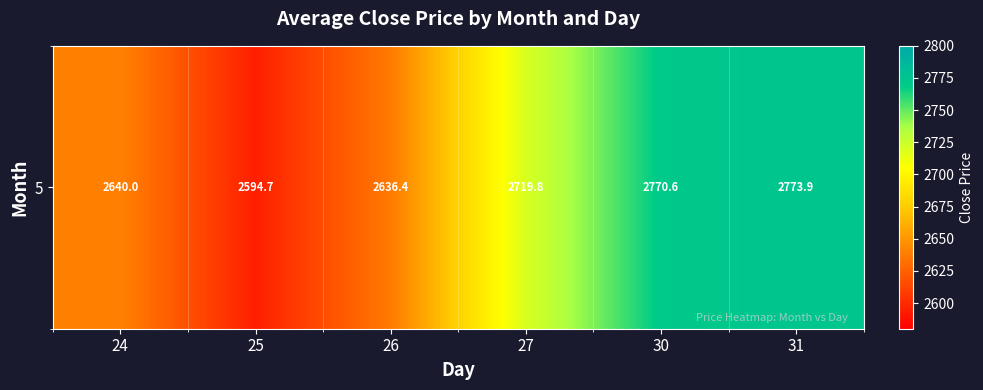

What is the sum of all values?

16135.4